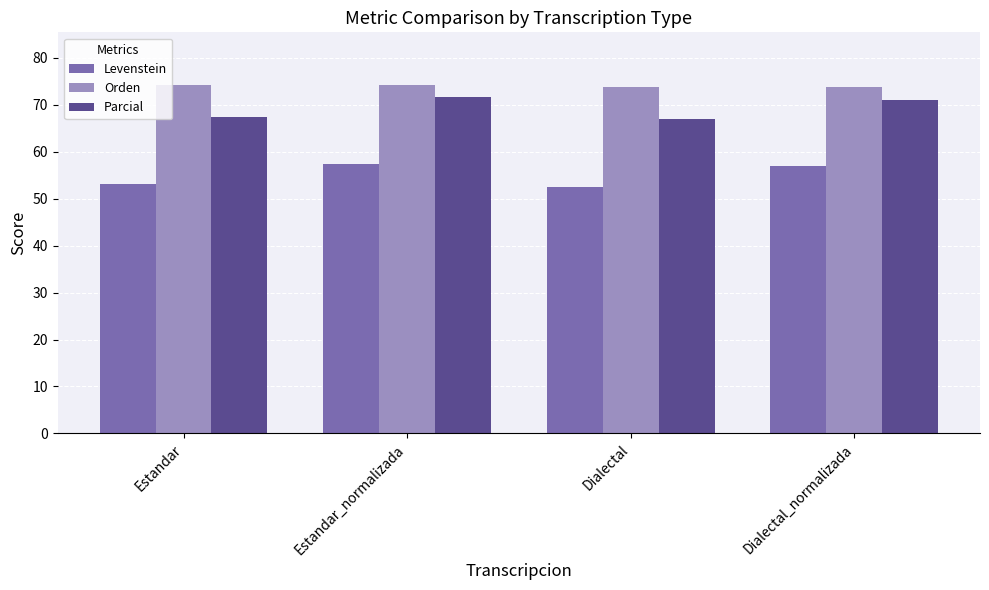

How many series are shown in this chart?

3